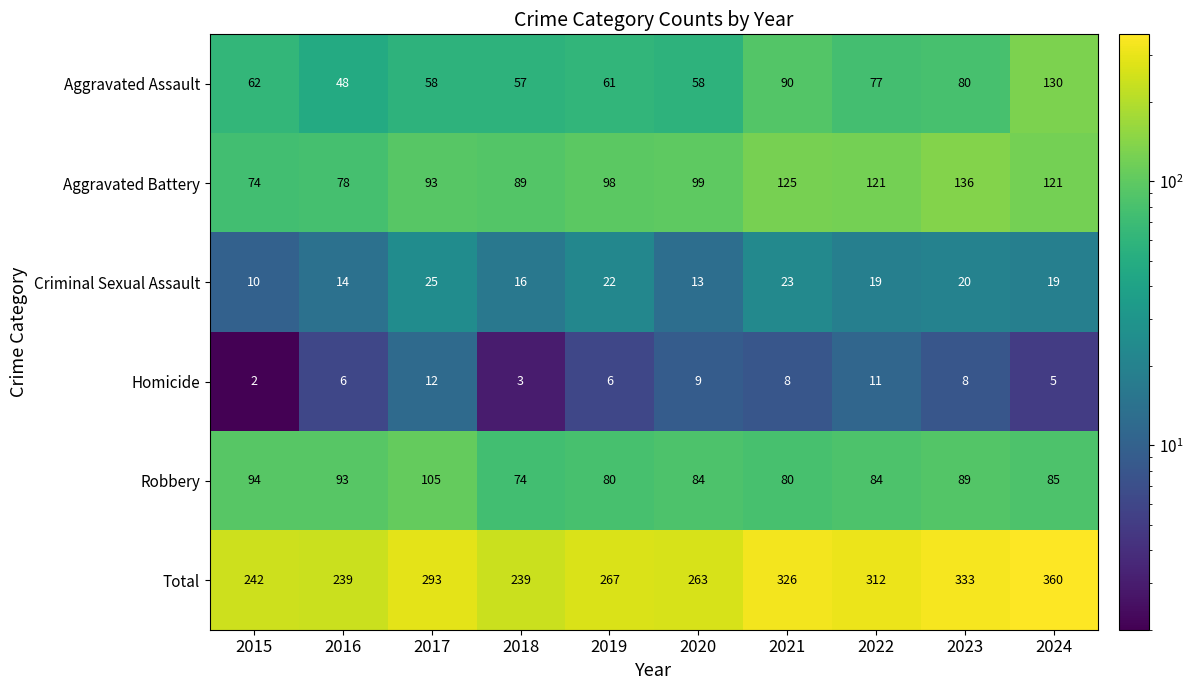

Which series changed the most between 2018 and 2023?

Total